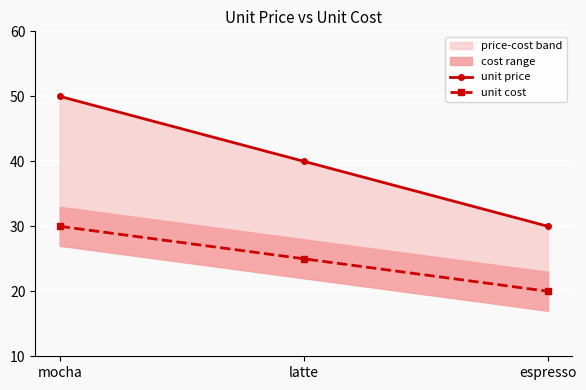

What is the sum of the unit price values at mocha and latte?

90